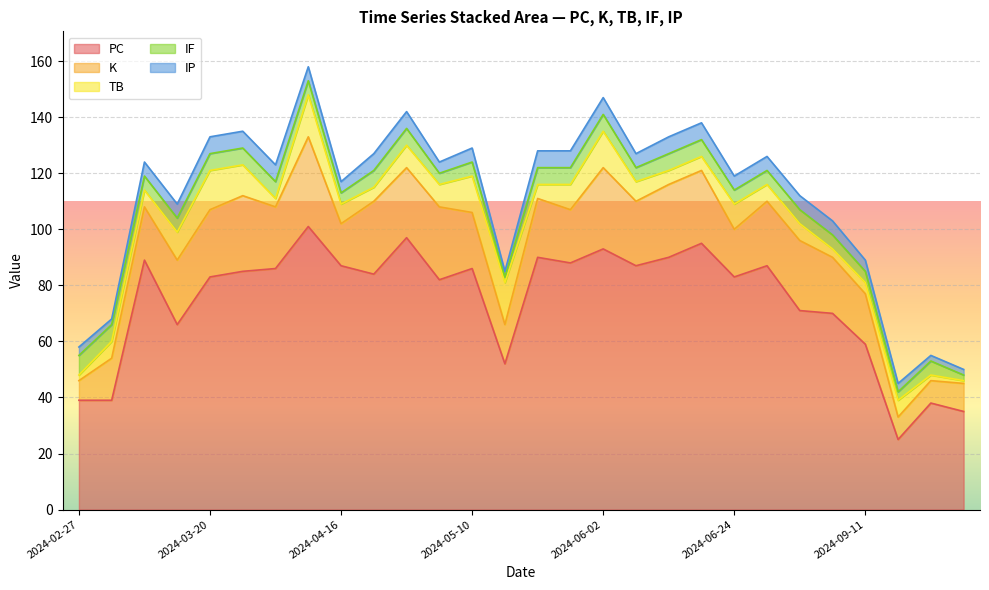

At which category does IF reach its first local peak?

2024-05-10